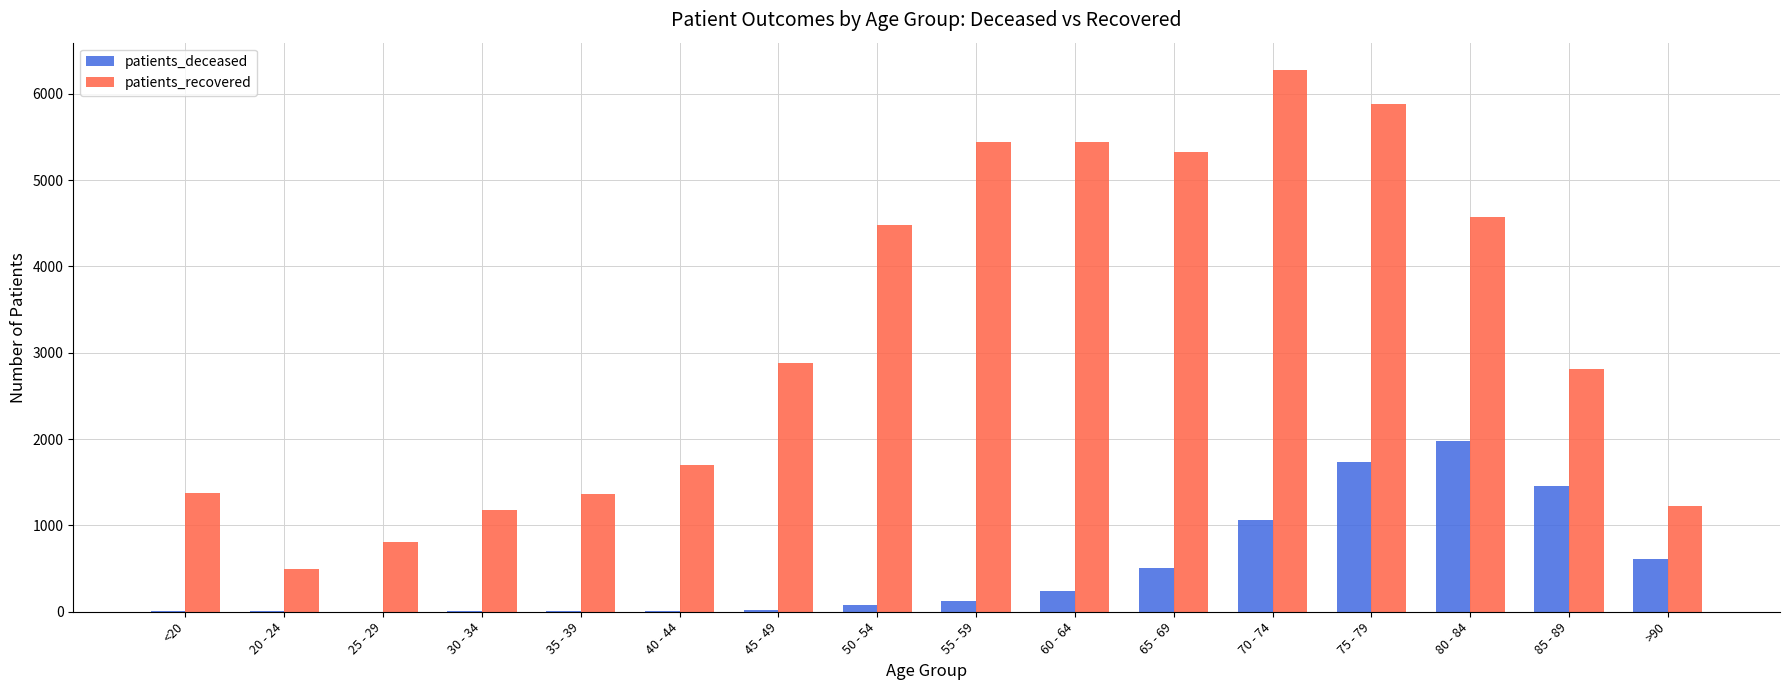

What is the difference between the patients_deceased values at 50 - 54 and 75 - 79?

1657